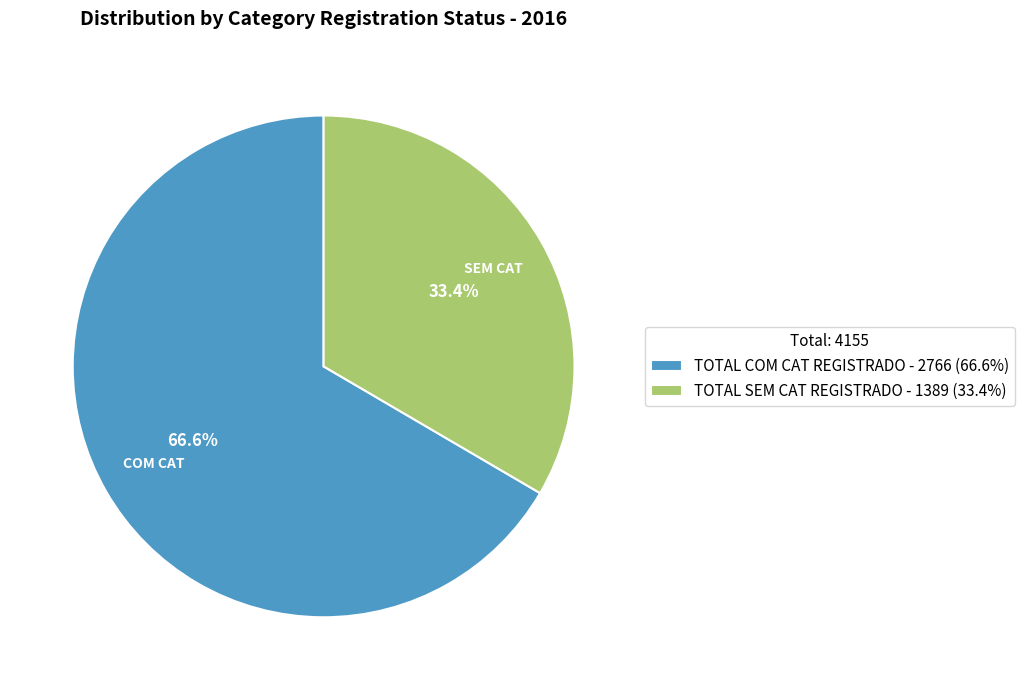

The TOTAL COM CAT REGISTRADO slice represents 67% of the pie. True or false?

True